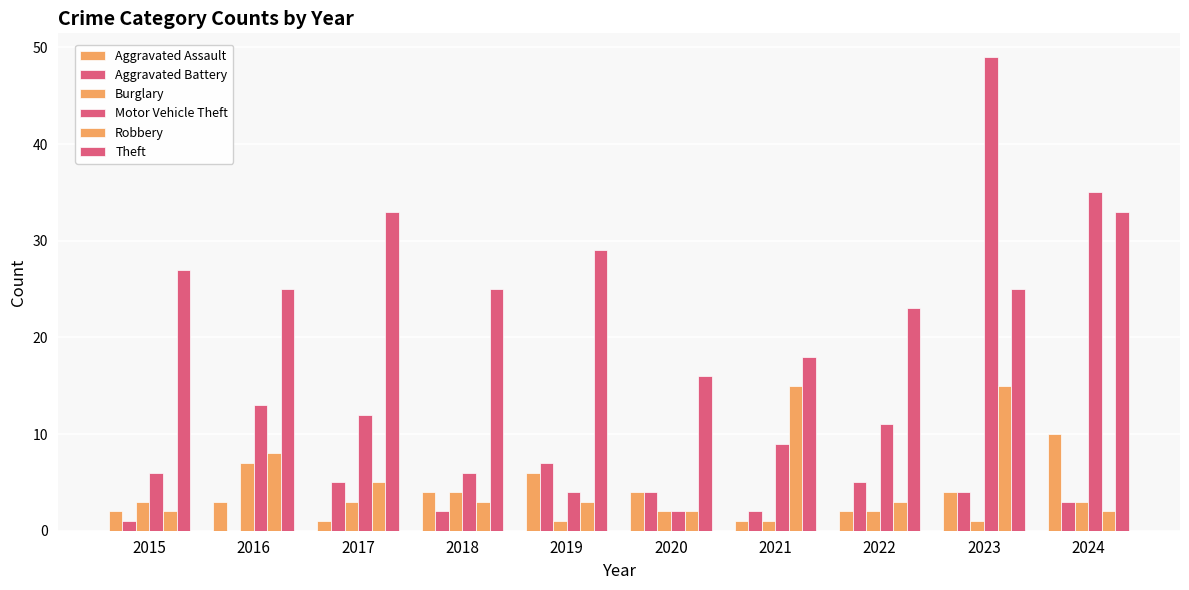

Does the chart contain stacked bars?

No